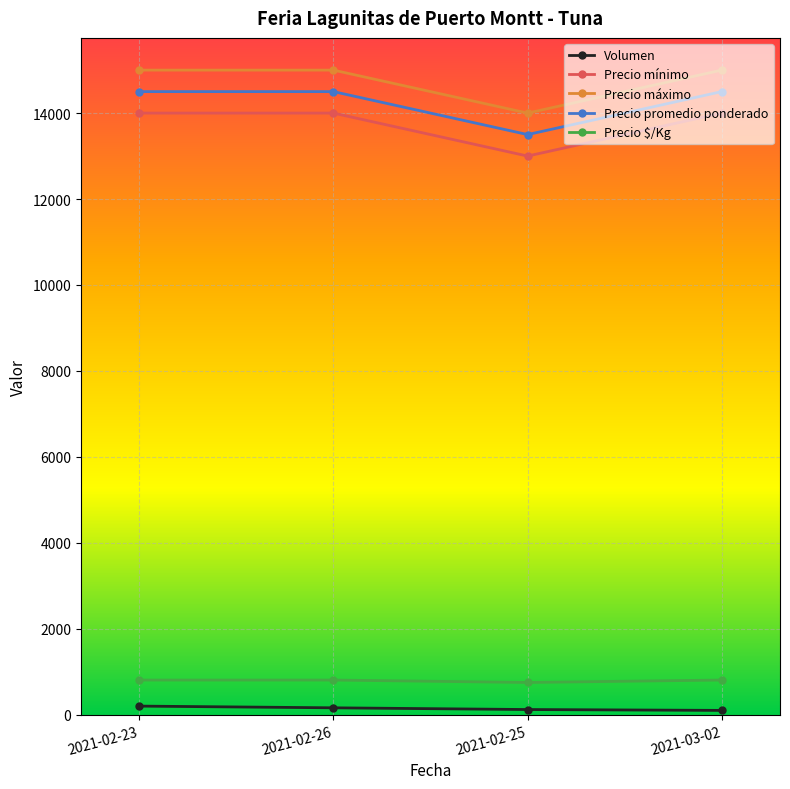

What is the sum of the Precio mínimo values at 2021-02-26 and 2021-02-23?

28000